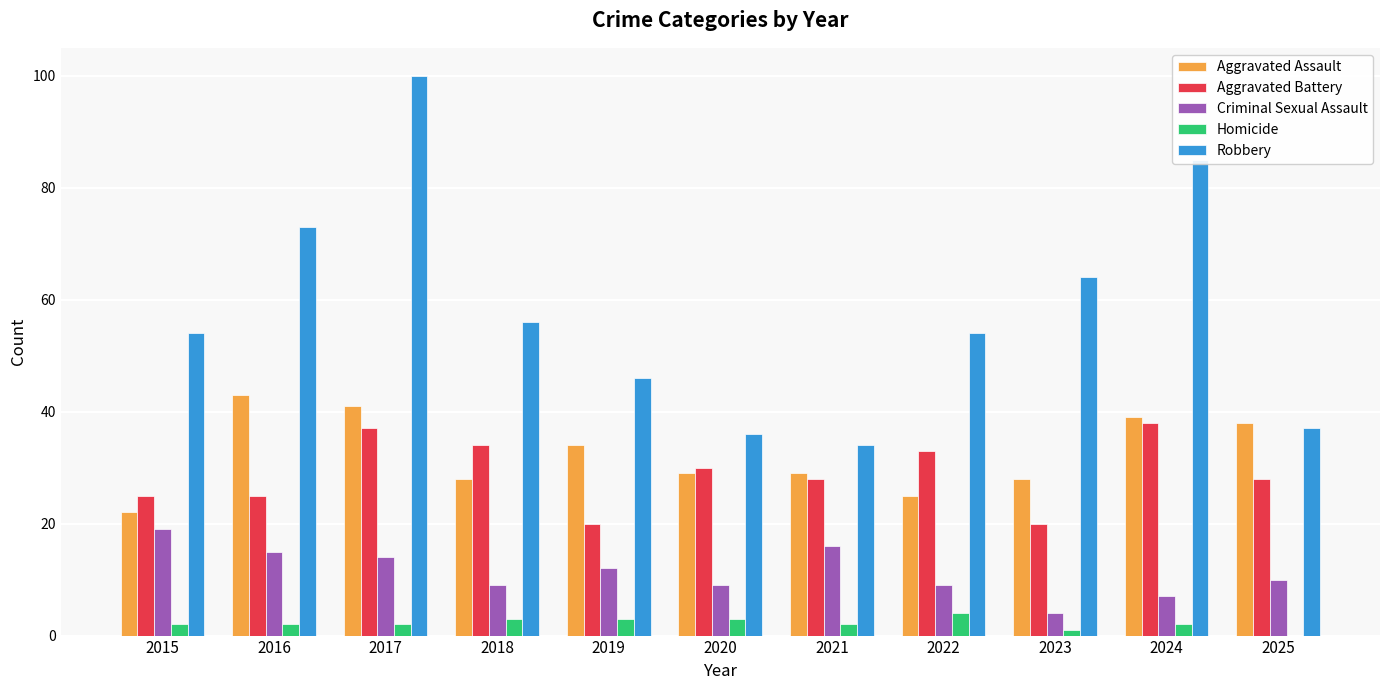

The value of Criminal Sexual Assault at 2015 is 19. True or false?

True